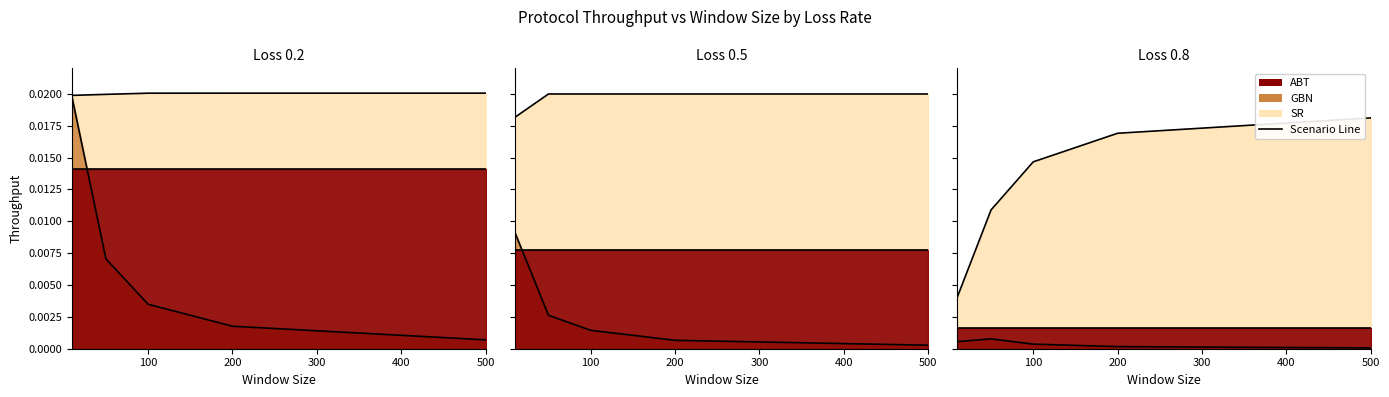

True or false: Loss 0.8 - GBN and Loss 0.5 - GBN cross at least once.

False